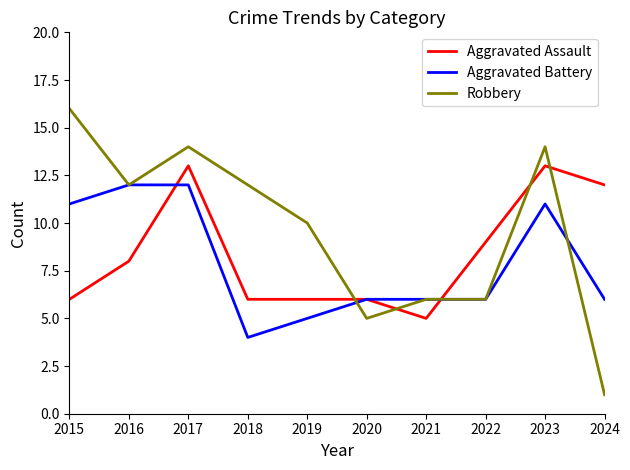

Where does the Robbery series first go above 12?

2015